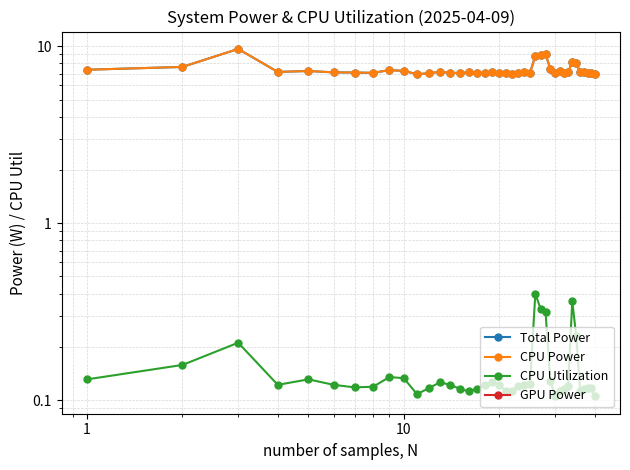

How many data points in Total Power are above 7?

38